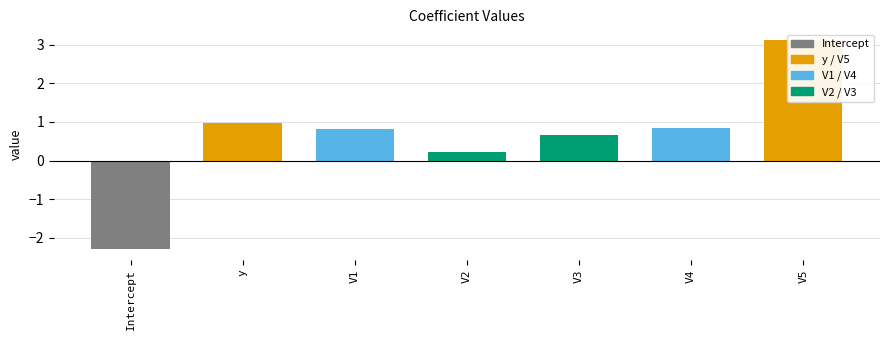

What is the label of the 6th bar from the right?

y